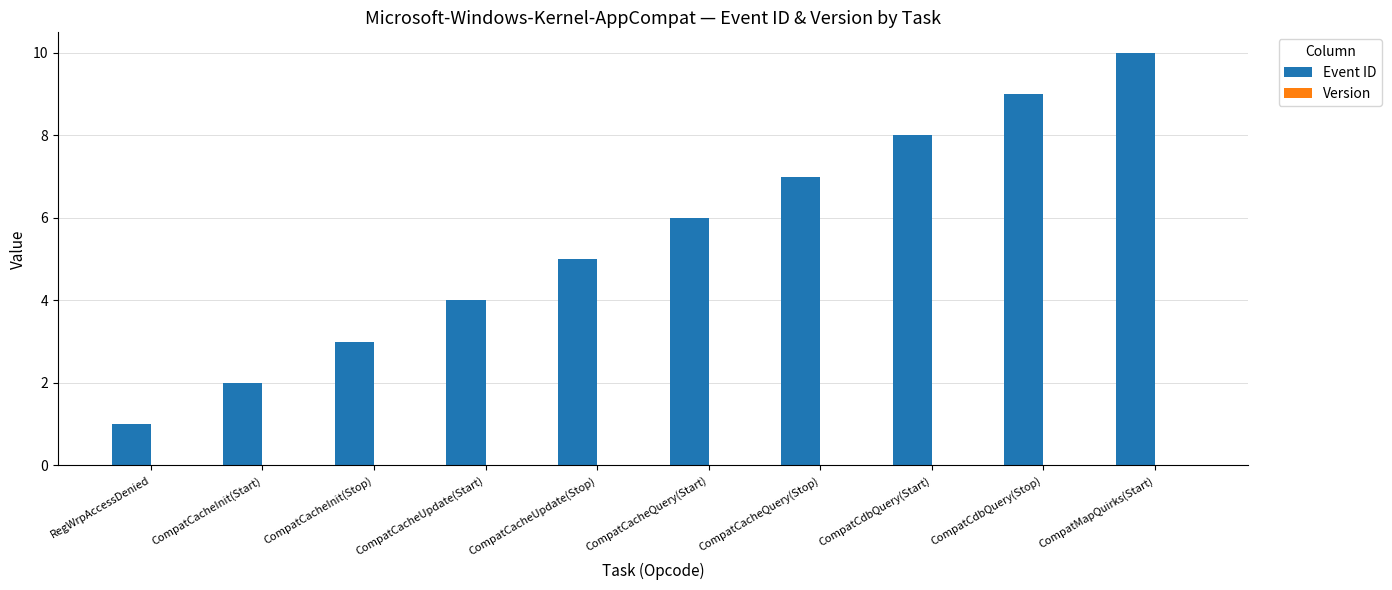

Which label corresponds to the largest value in the chart?

CompatMapQuirks(Start)